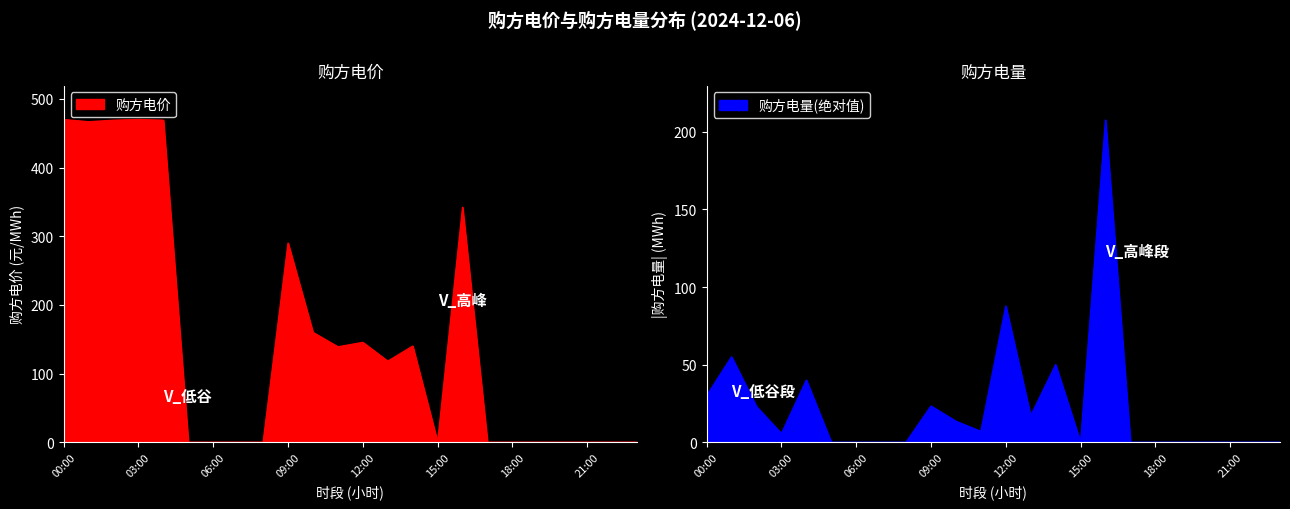

What is the difference between the 购方电价 values at 20:00 and 04:00?

469.0